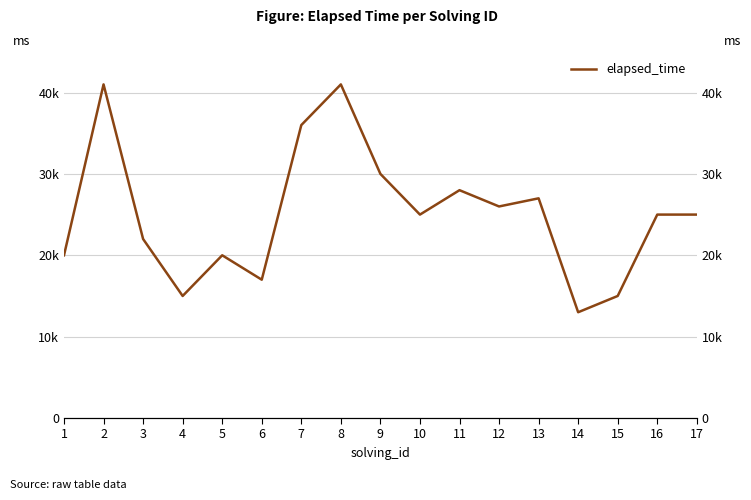

Where does the data first go above 25000?

2